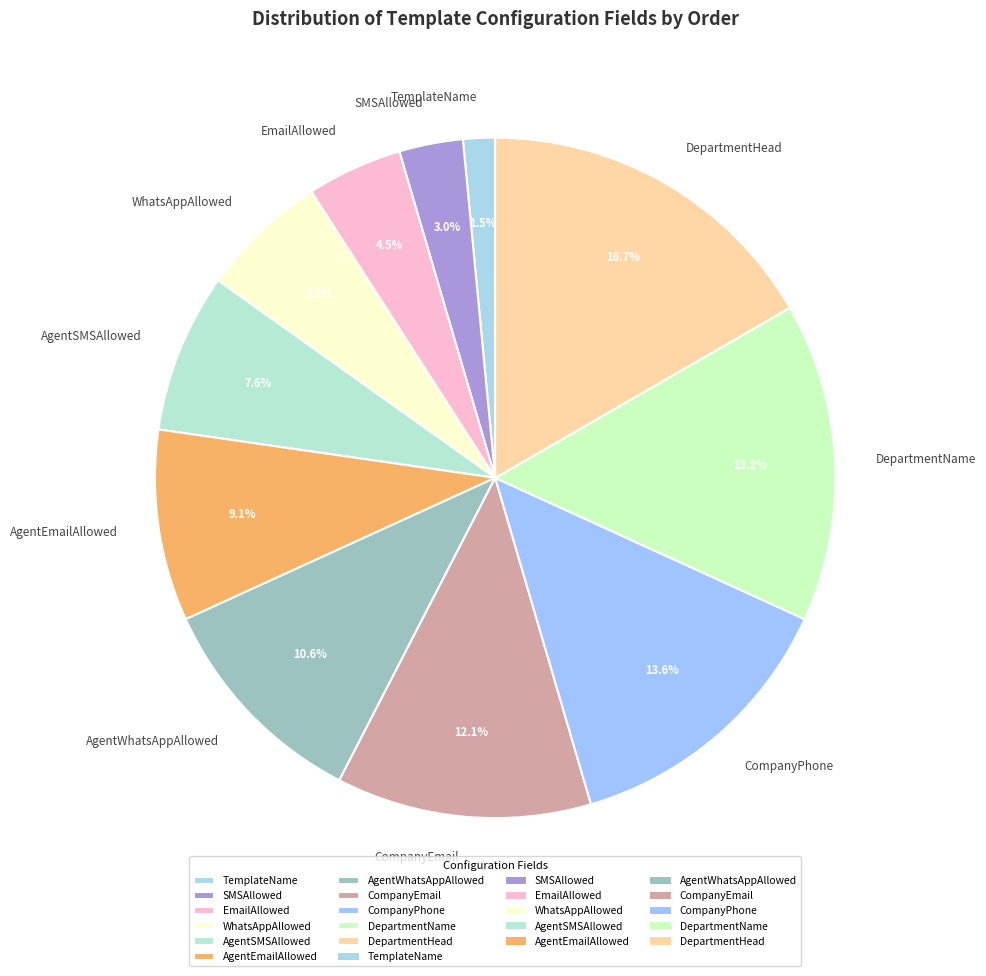

Rank the categories by value from highest to lowest.

DepartmentHead, DepartmentName, CompanyPhone, CompanyEmail, AgentWhatsAppAllowed, AgentEmailAllowed, AgentSMSAllowed, WhatsAppAllowed, EmailAllowed, SMSAllowed, TemplateName